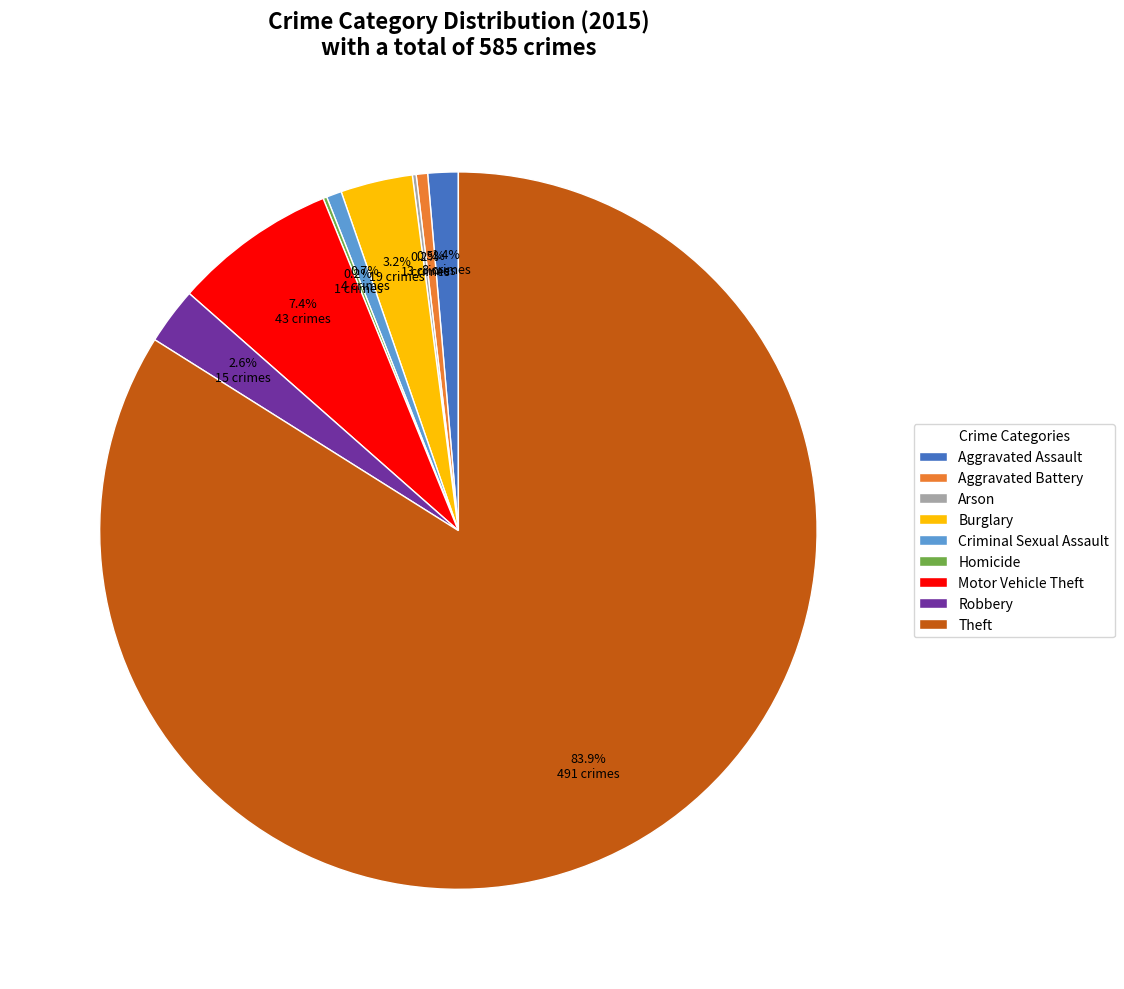

Combined, do Aggravated Battery and Theft account for over 50%?

Yes